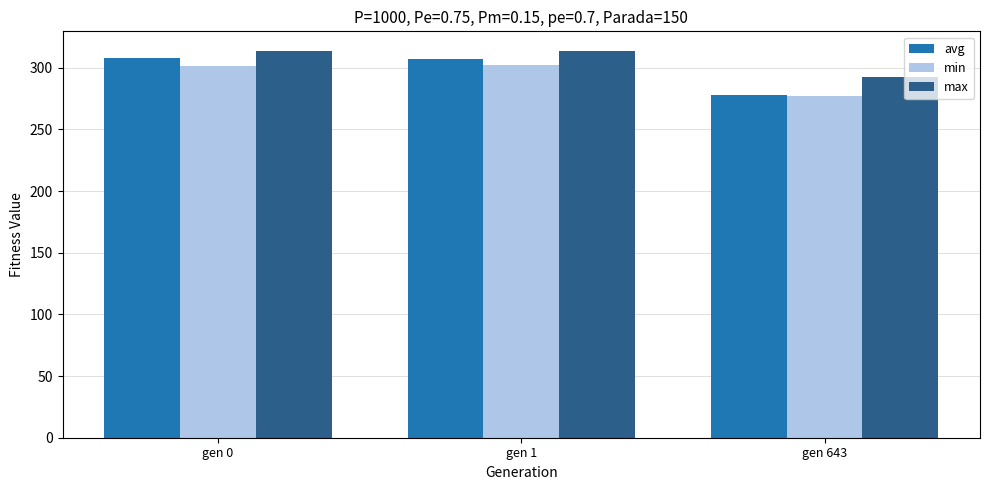

At how many categories does at least one series exceed 300?

2